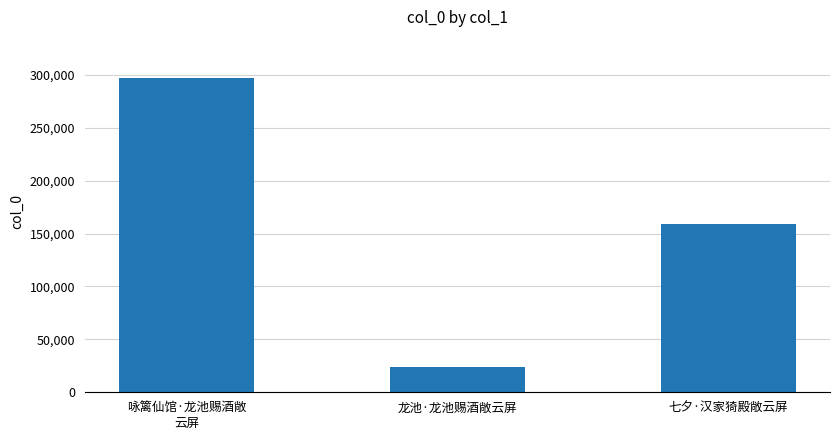

What is the label of the 2nd bar from the right?

龙池·龙池赐酒敞云屏